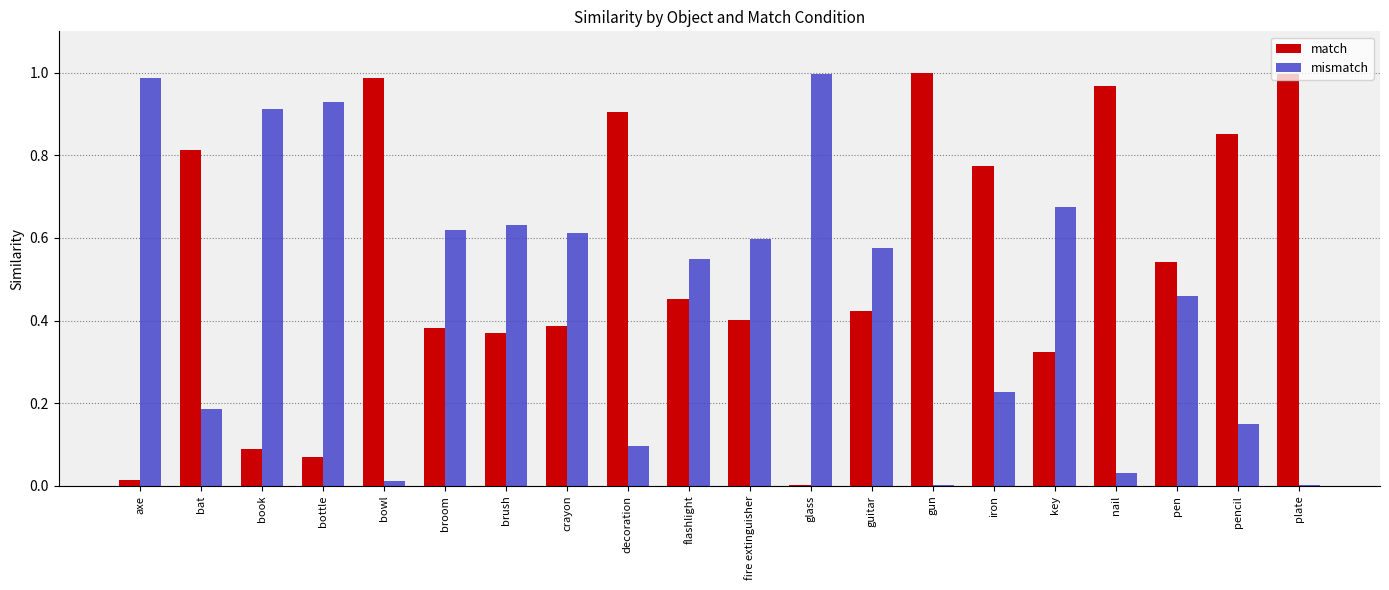

What is the sum of all mismatch values?

9.3